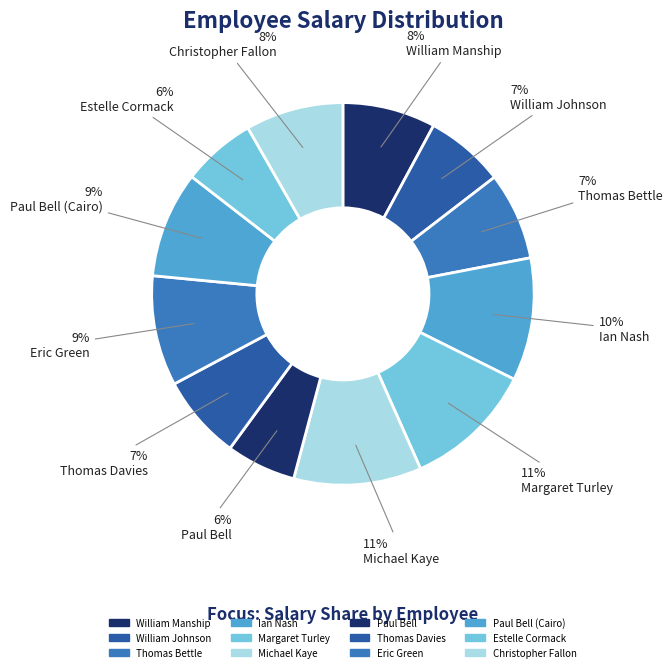

What is the change in value from Michael Kaye to Paul Bell (Cairo)?

-3212